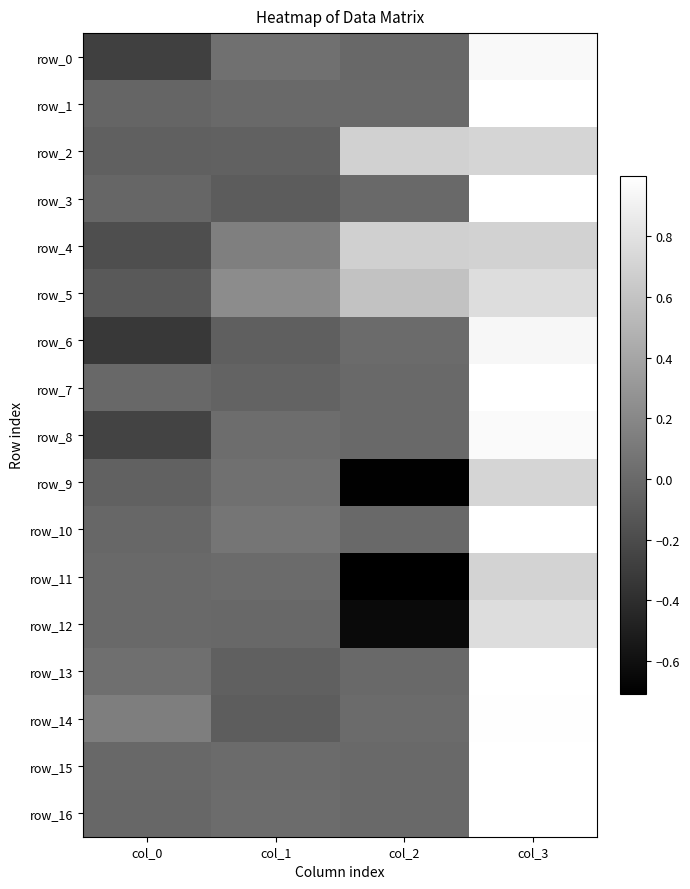

Where does the row_12 series first go above 0?

col_3